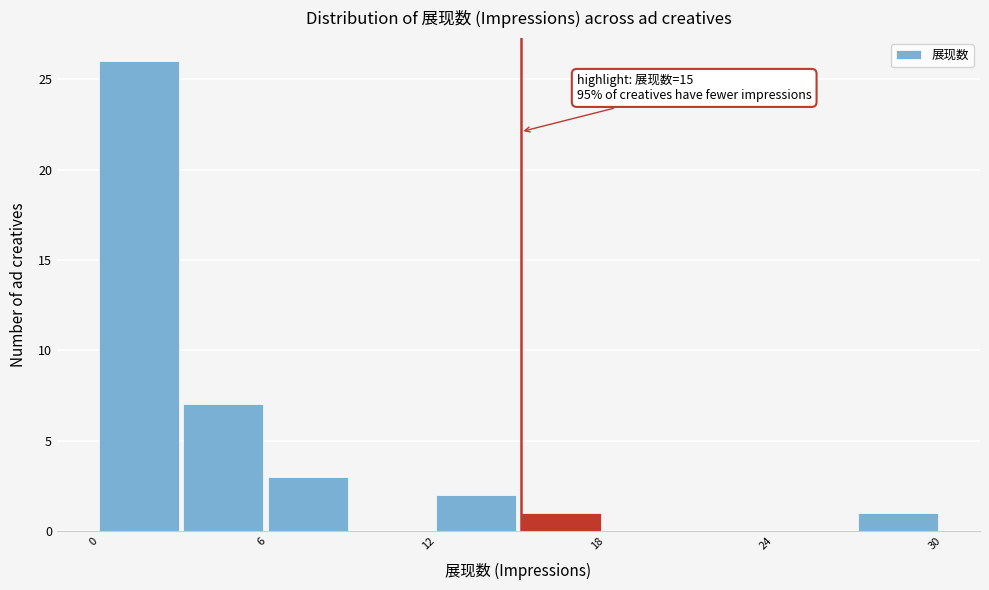

Around what value on the x-axis is the tallest bar? Give the approximate position of its centre, as read against the axis.

1